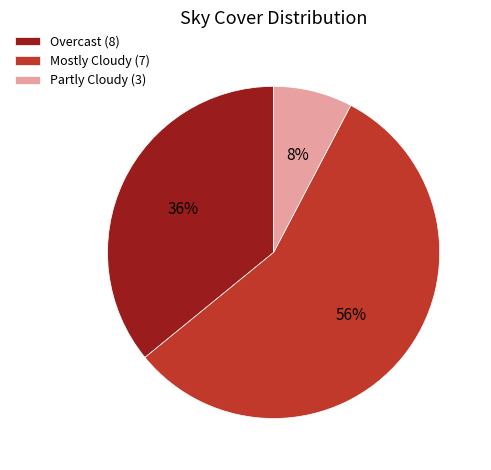

Is it true that Mostly Cloudy (7) is 56% of the pie?

True